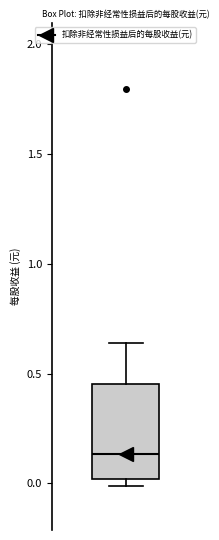

Transcribe this box plot: give where the median line is, the range the box spans, and where the two whiskers end, as read against the y-axis. The values are not printed on the chart, so give them approximately, as read against the axis.

median 0.15, box 0.00 to 0.45, whiskers 0.00 (just below the box's lower edge) to 0.65